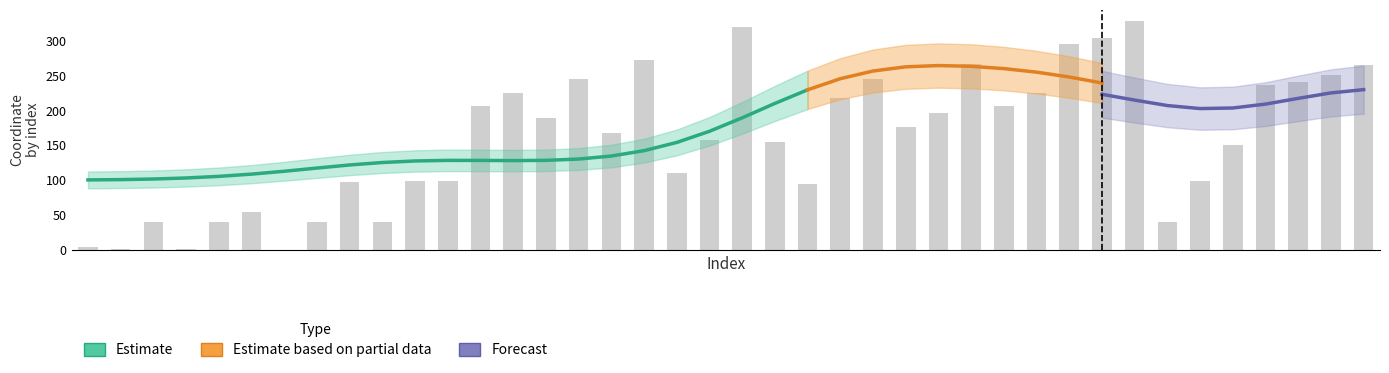

Which label corresponds to the smallest value in the chart?

6